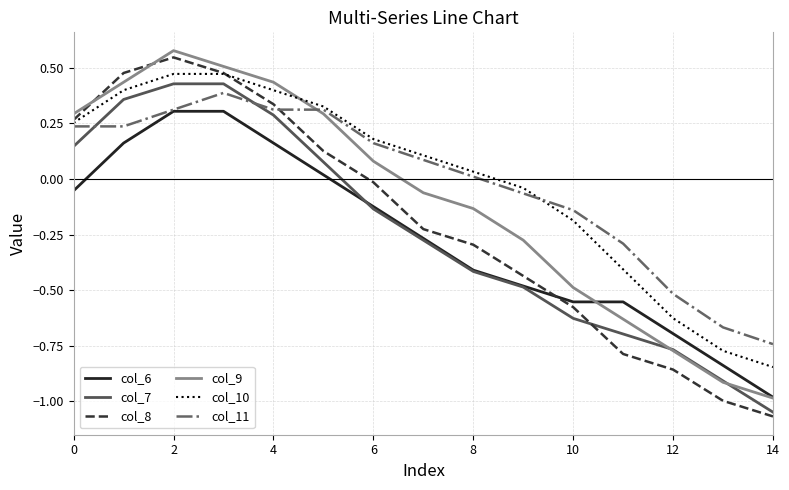

True or false: col_7 and col_10 cross at least once.

False